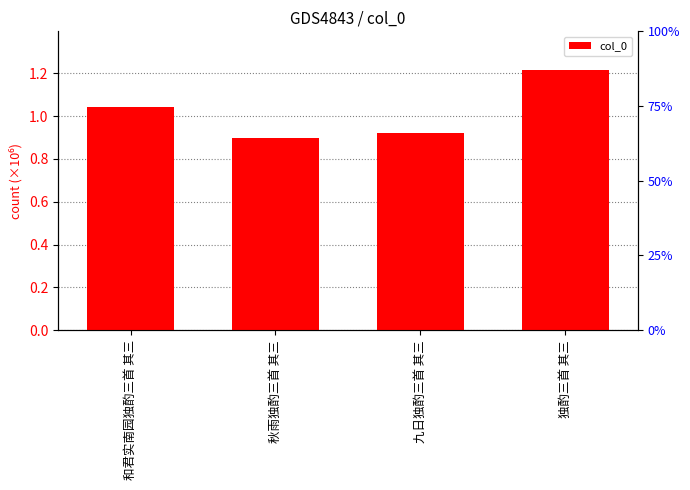

List the labels in order of value, smallest first.

秋雨独酌三首 其三, 九日独酌三首 其三, 和君实南园独酌三首 其三, 独酌三首 其三